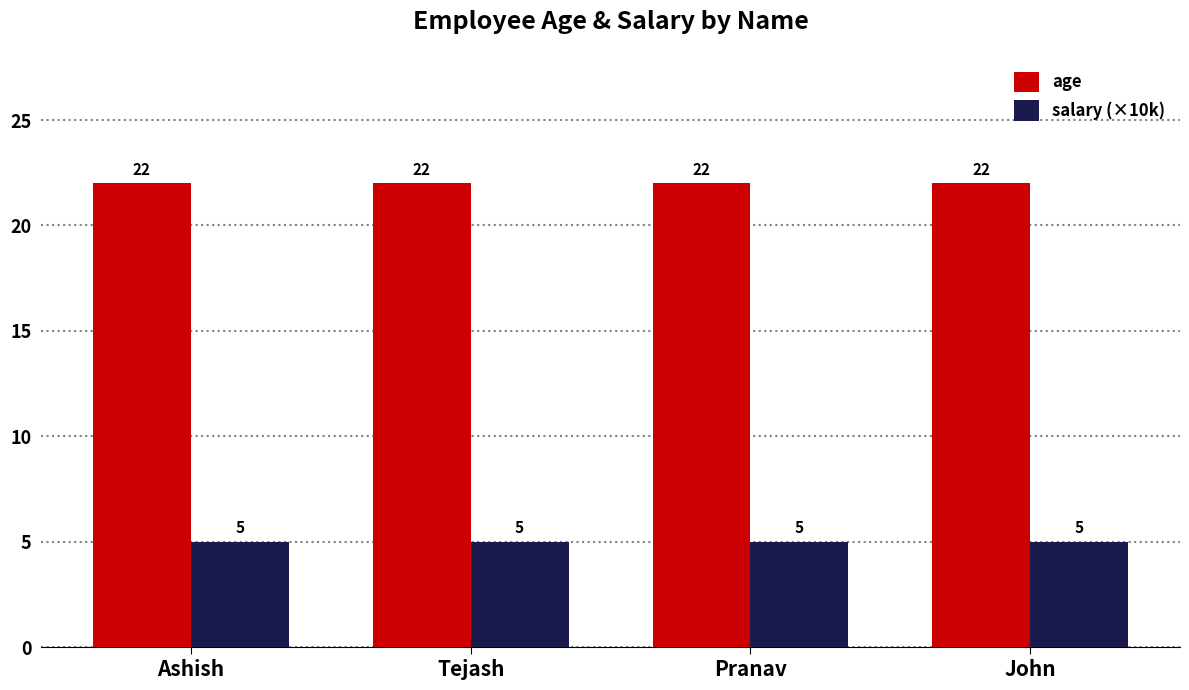

Is it true that age equals 22 at Tejash?

True